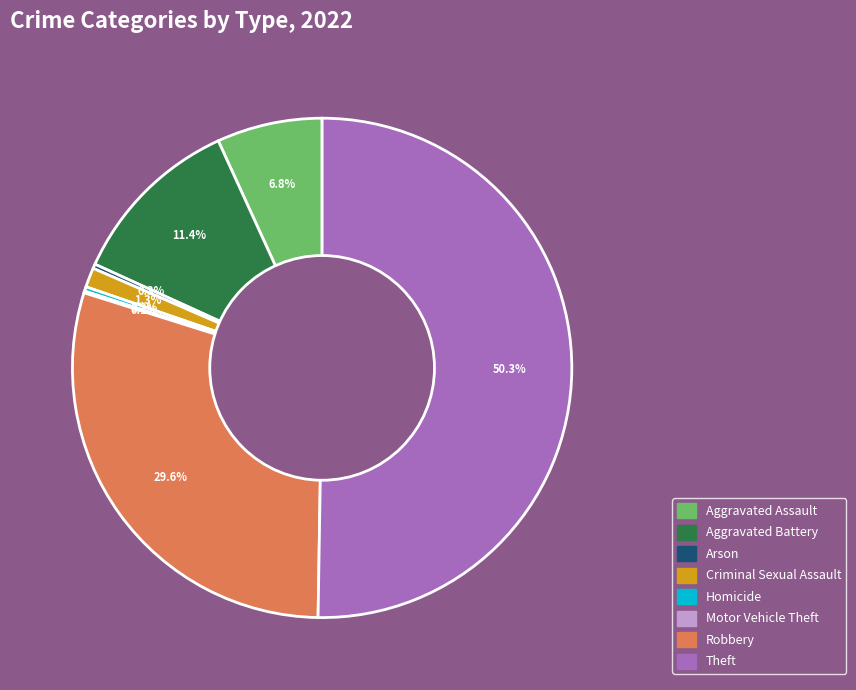

The Robbery slice represents 35% of the pie. True or false?

False